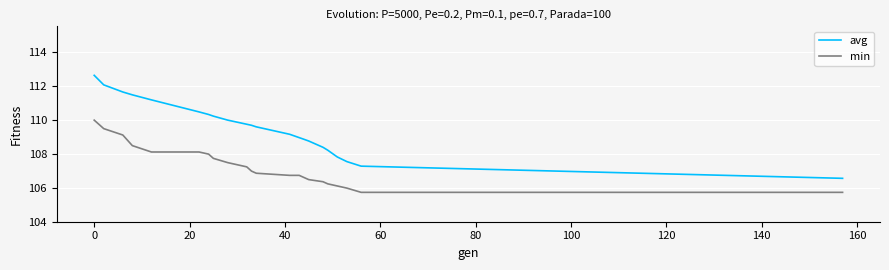

What is the highest value of the min series?

110.0